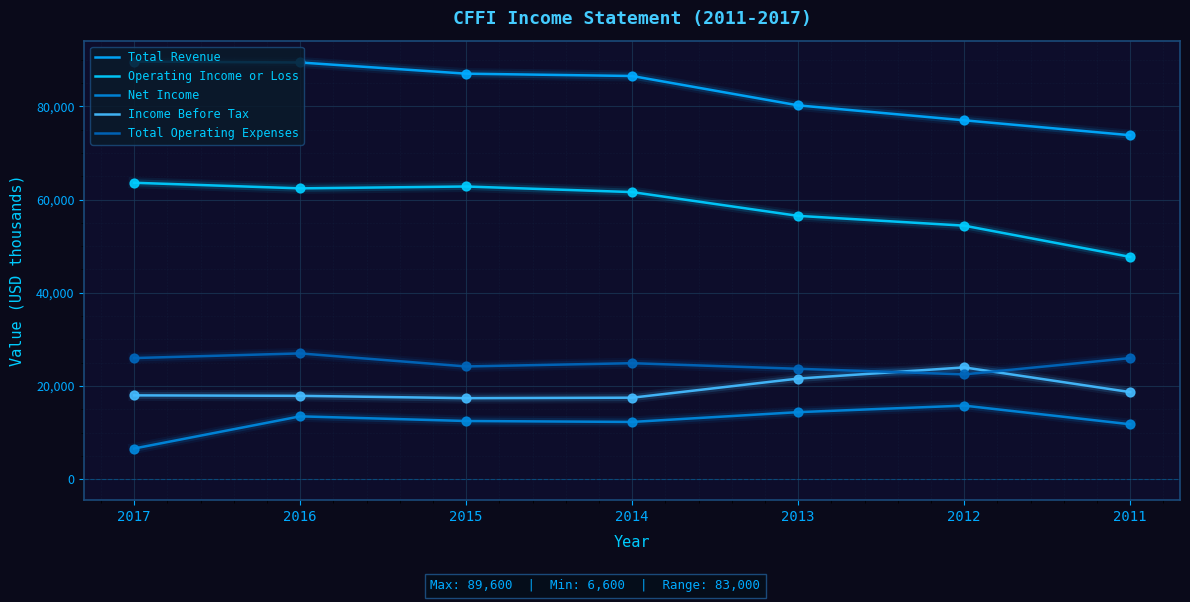

What is the total value across all series at 2016?

210200